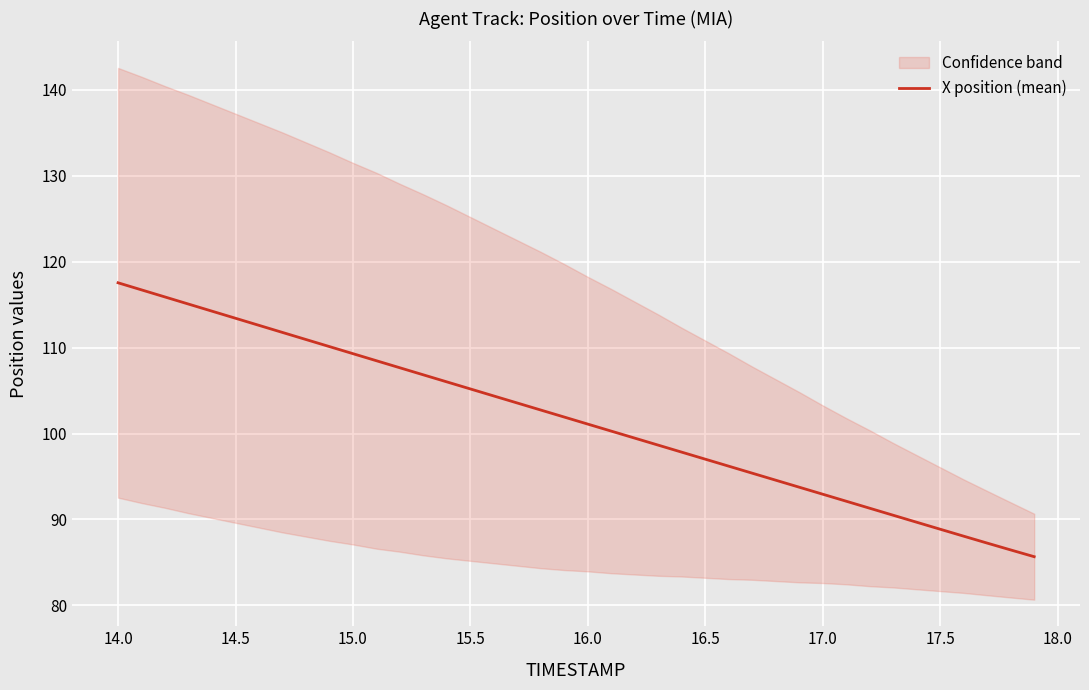

Reading left to right, extract all data points from this chart.

117.5	116.7	115.9	115.1	114.2	113.4	112.6	111.8	110.9	110.1	109.3	108.5	107.7	106.8	106.0	105.2	104.4	103.6	102.7	101.9	101.1	100.3	99.5	98.6	97.8	97.0	96.2	95.4	94.6	93.8	92.9	92.1	91.3	90.5	89.7	88.9	88.1	87.3	86.5	85.7